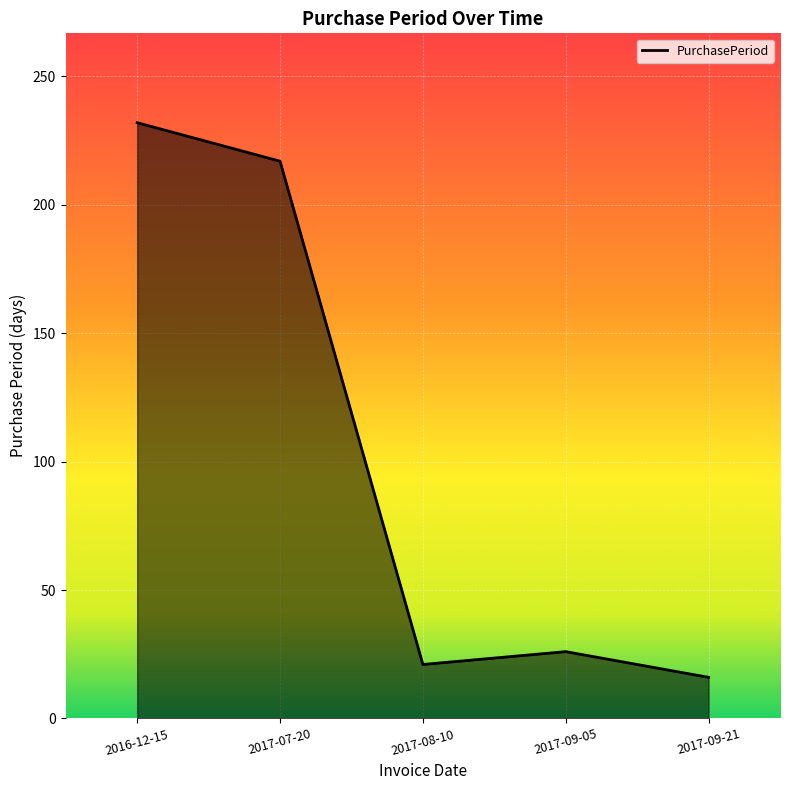

True or false: the data shows 232 at 2016-12-15.

True